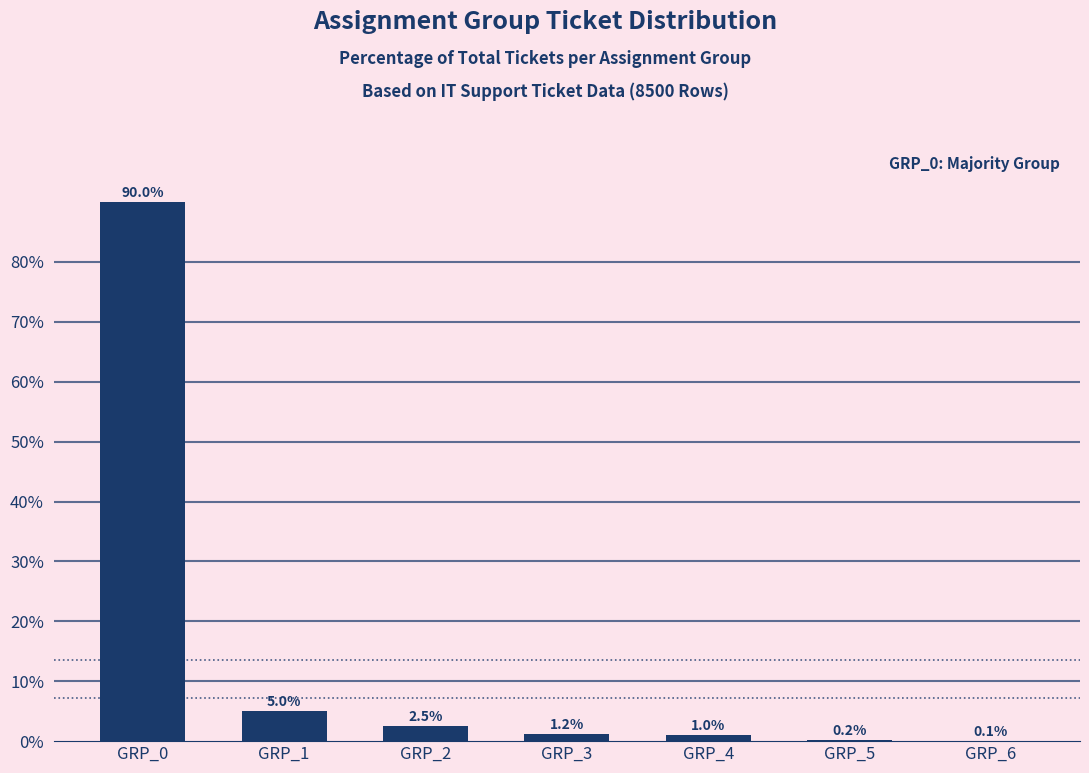

What is the change in value from GRP_3 to GRP_6?

-1.2